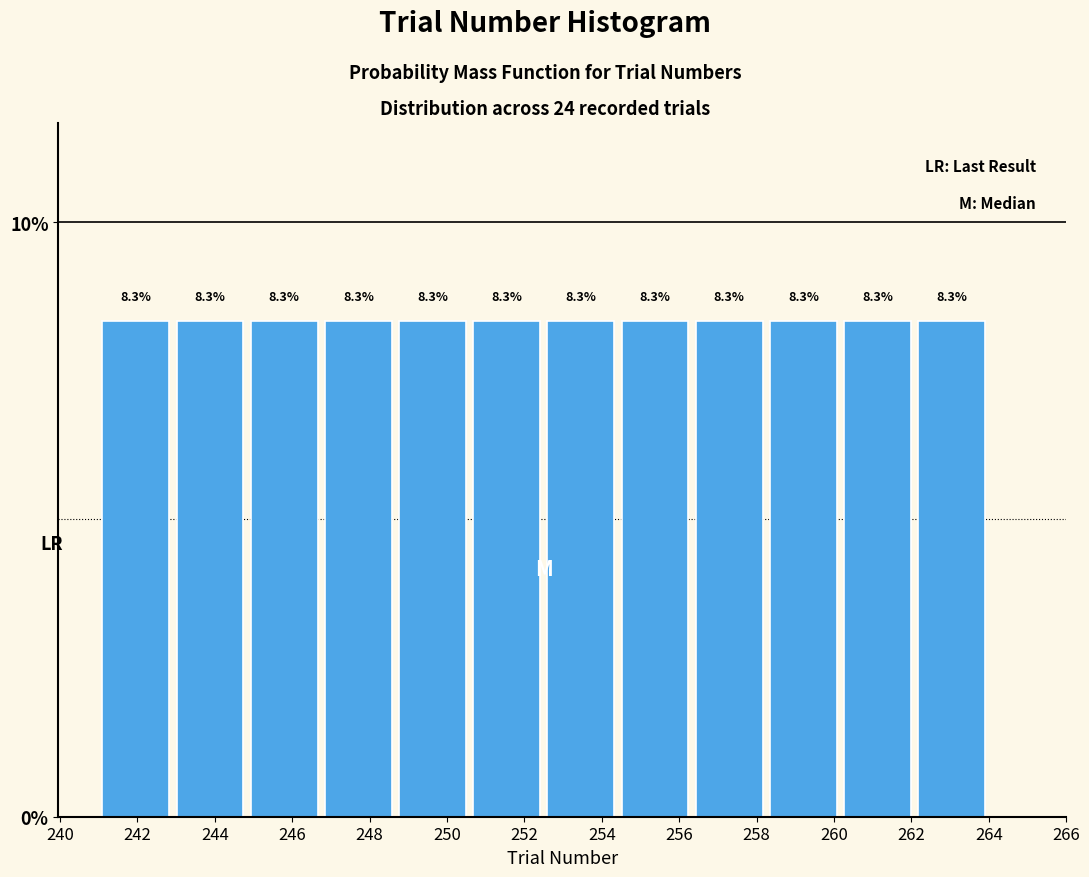

Reading left to right, transcribe this chart: for each bar, give the range it covers on the x-axis and its height. The bar edges are not printed on the chart, so give them approximately, as read against the axis.

241.0 to 243.0: 8.3
243.0 to 244.8: 8.3
244.8 to 246.8: 8.3
246.8 to 248.6: 8.3
248.6 to 250.6: 8.3
250.6 to 252.6: 8.3
252.6 to 254.4: 8.3
254.4 to 256.4: 8.3
256.4 to 258.2: 8.3
258.2 to 260.2: 8.3
260.2 to 262.0: 8.3
262.0 to 264.0: 8.3